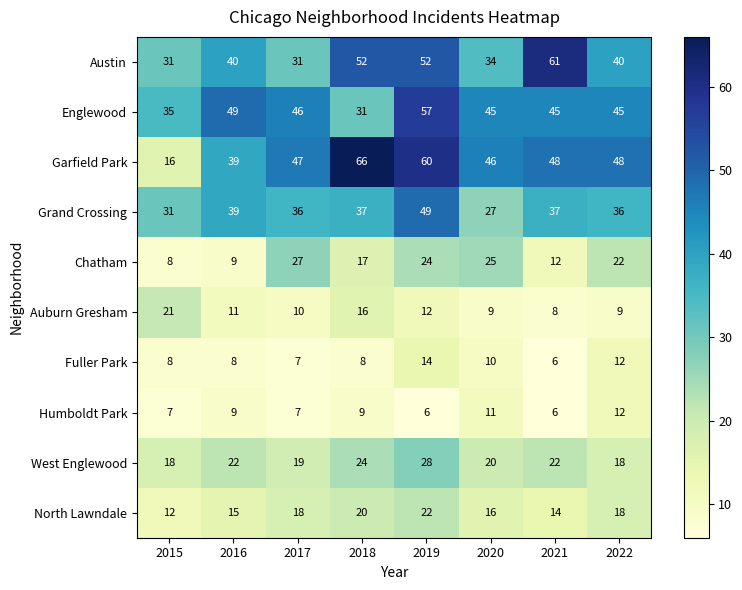

How many categories are shown in the chart?

8